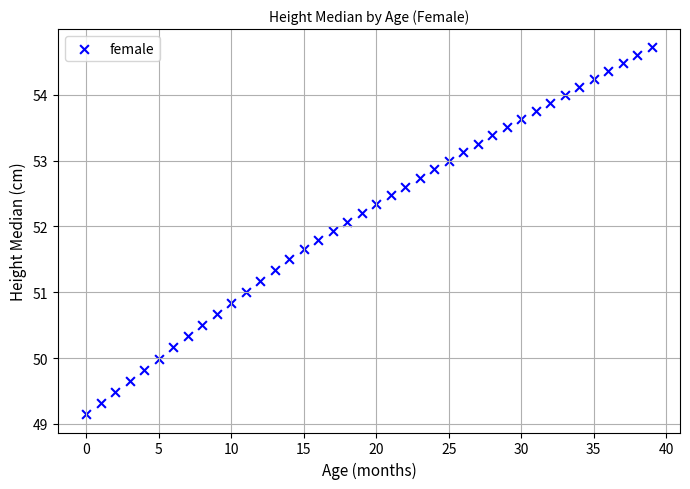

What is the range of Y values (max minus min)?

5.6